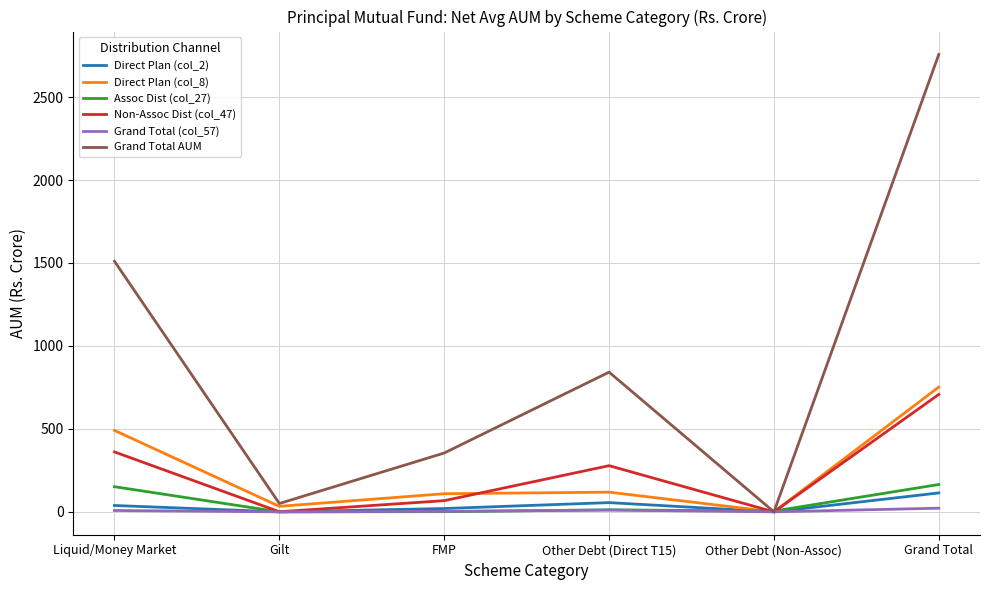

Which series changed the most between Gilt and FMP?

Grand Total AUM